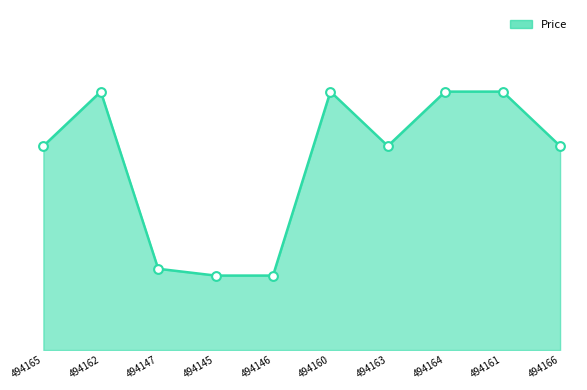

Is this an area chart (filled region under the line)?

Yes